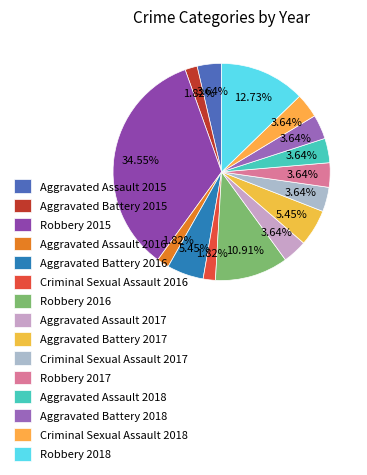

What portion of the pie excludes Aggravated Battery 2018?

96.4%